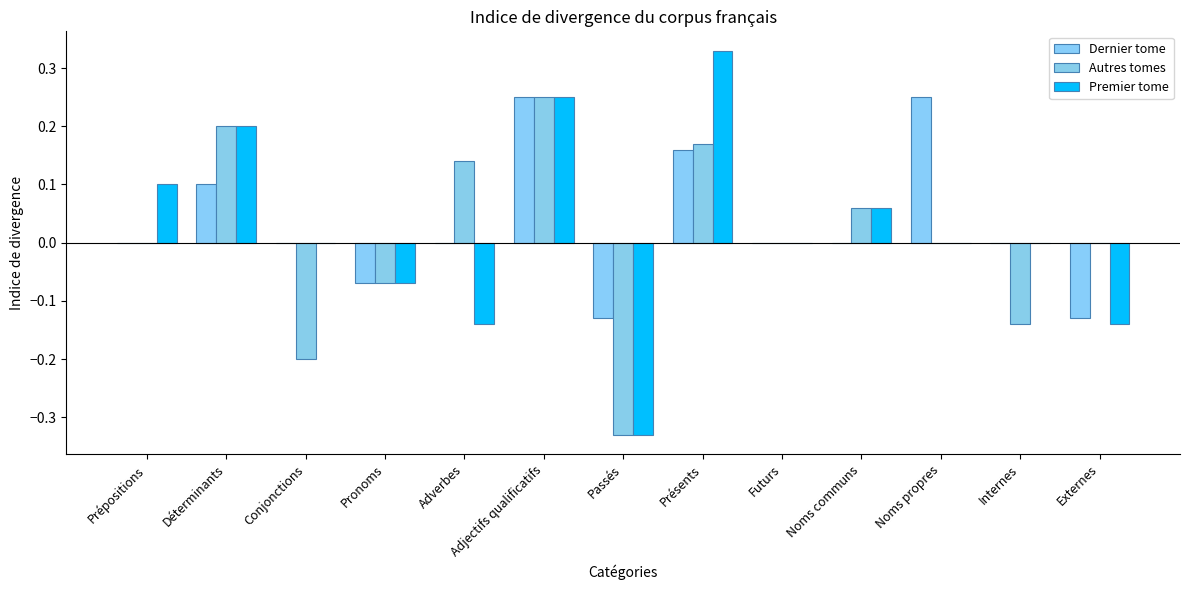

How many groups of bars are there?

13